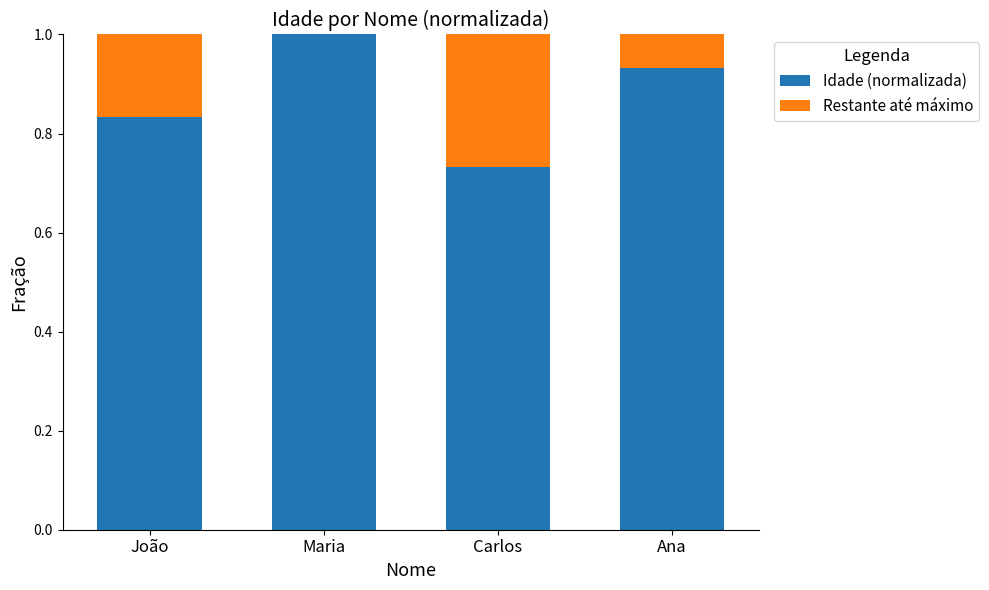

Does the chart contain stacked bars?

Yes